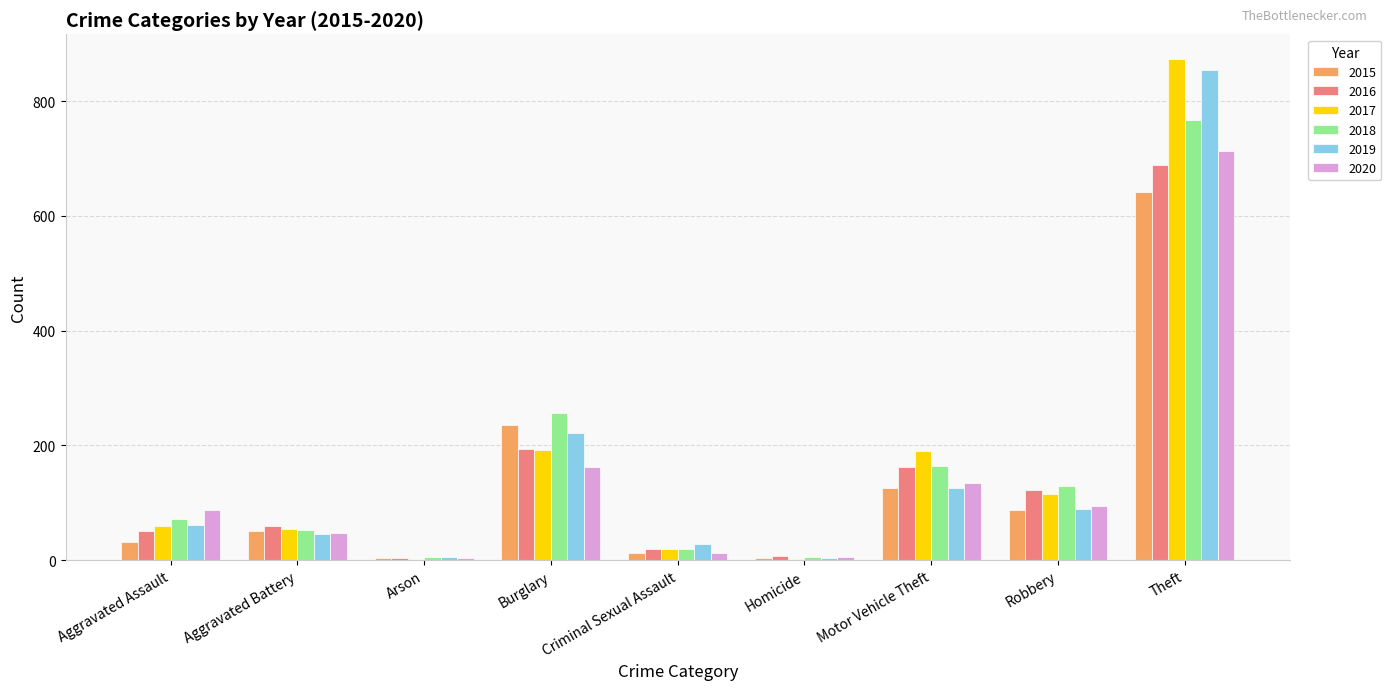

How many groups of bars are there?

9